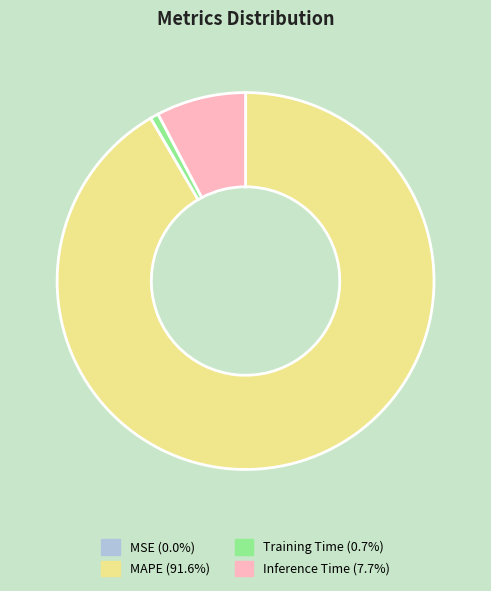

Which slice is the largest?

MAPE